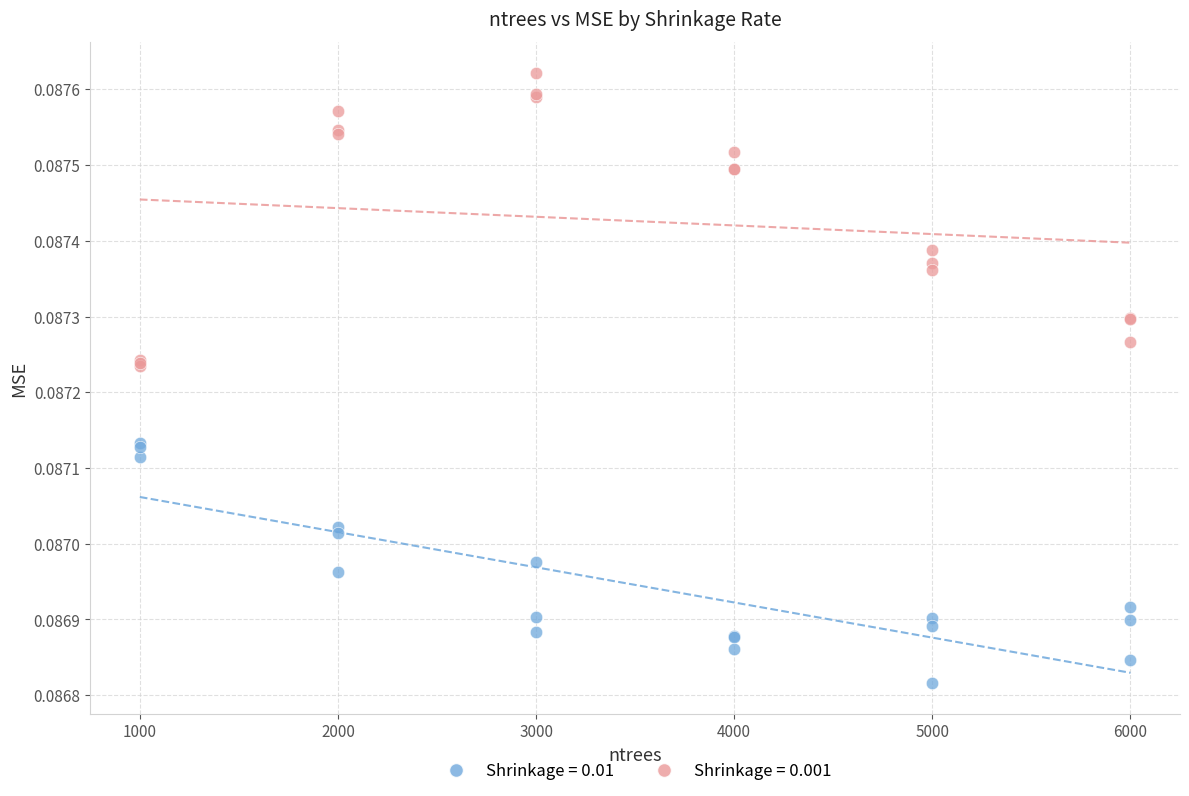

What are all the series names shown in the legend?

Shrinkage = 0.01, Shrinkage = 0.001